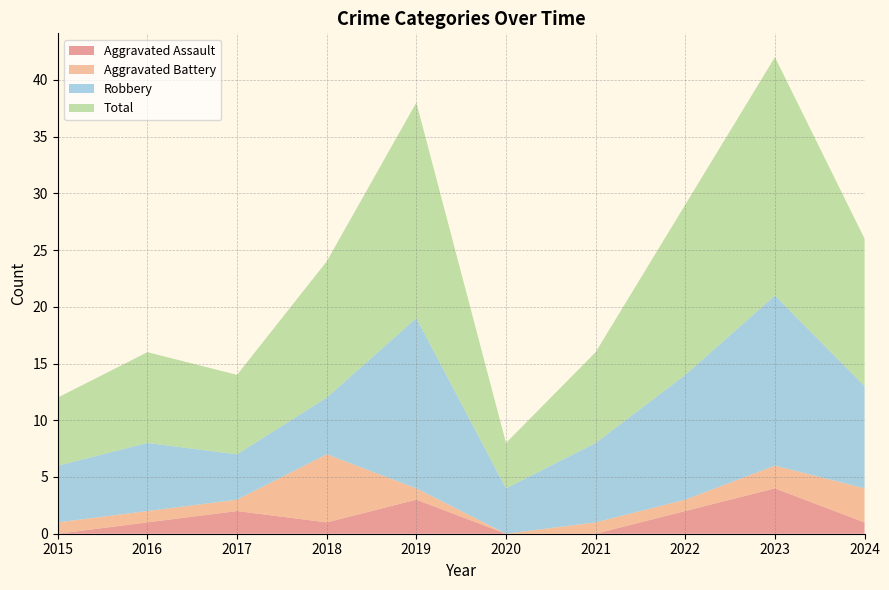

Reading left to right, transcribe all the data shown in this chart.

Aggravated Assault: 0	1	2	1	3	0	0	2	4	1
Aggravated Battery: 1	1	1	6	1	0	1	1	2	3
Robbery: 5	6	4	5	15	4	7	11	15	9
Total: 6	8	7	12	19	4	8	15	21	13